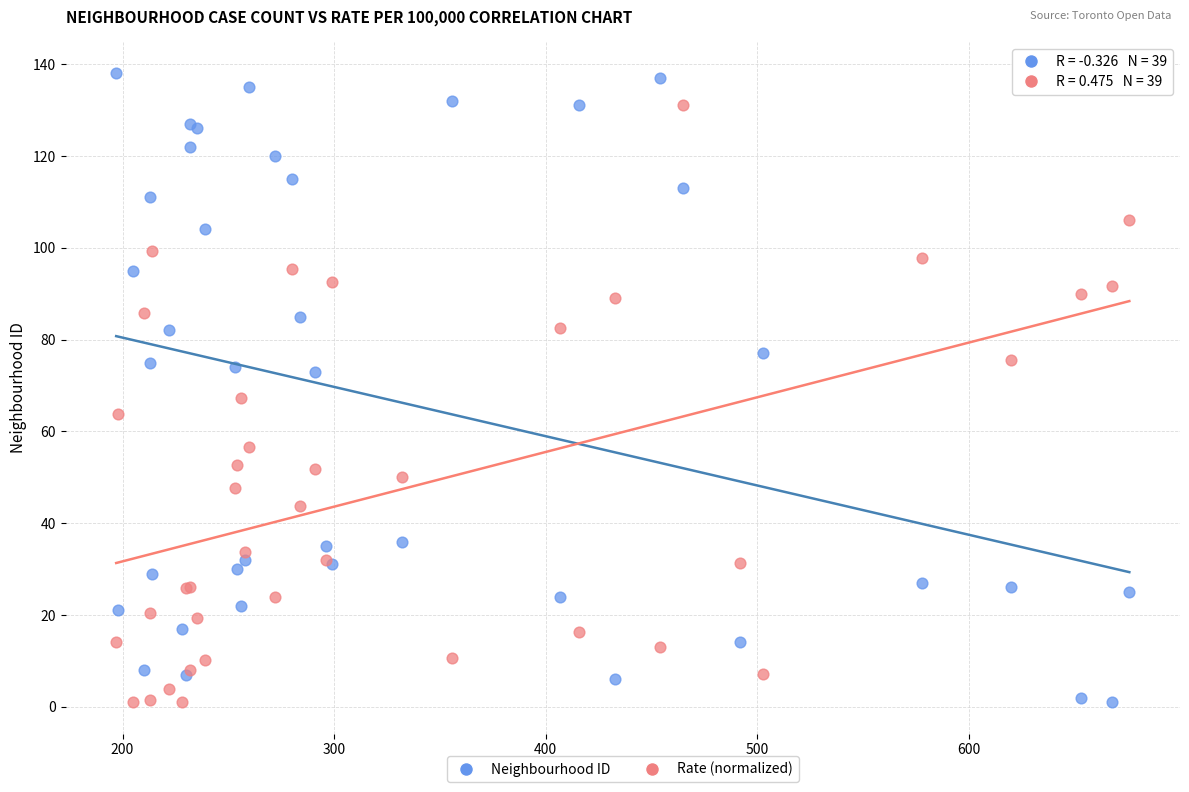

Across all series, what Y value is closest to 69?

67.3